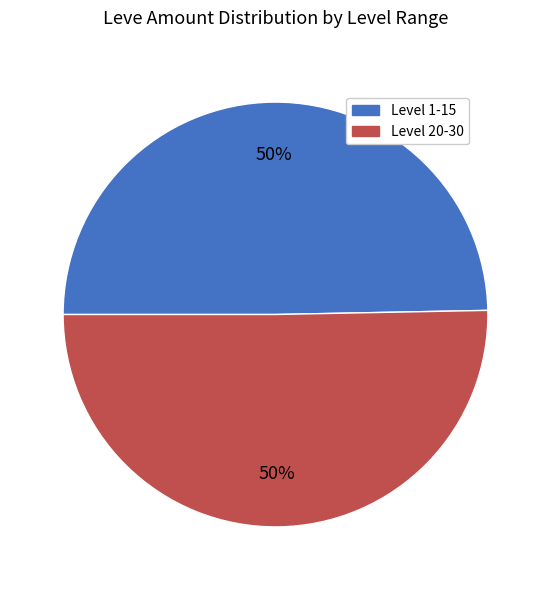

To the nearest percent, what is the average slice percentage?

50%